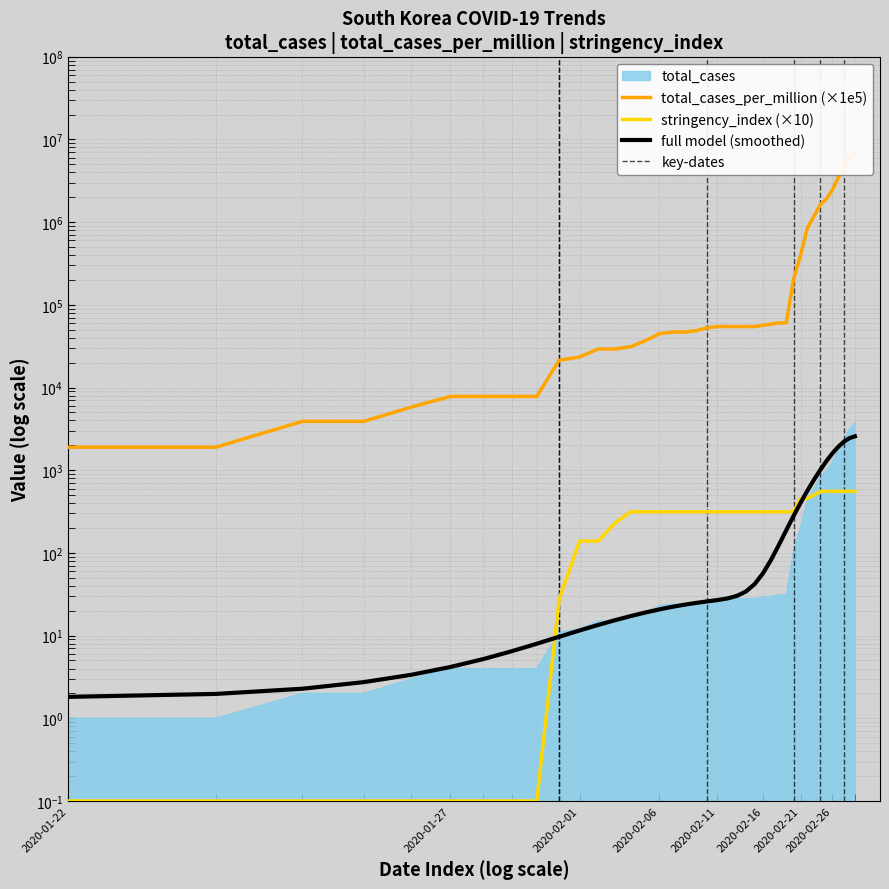

True or false: total_cases and stringency_index intersect in this chart.

False